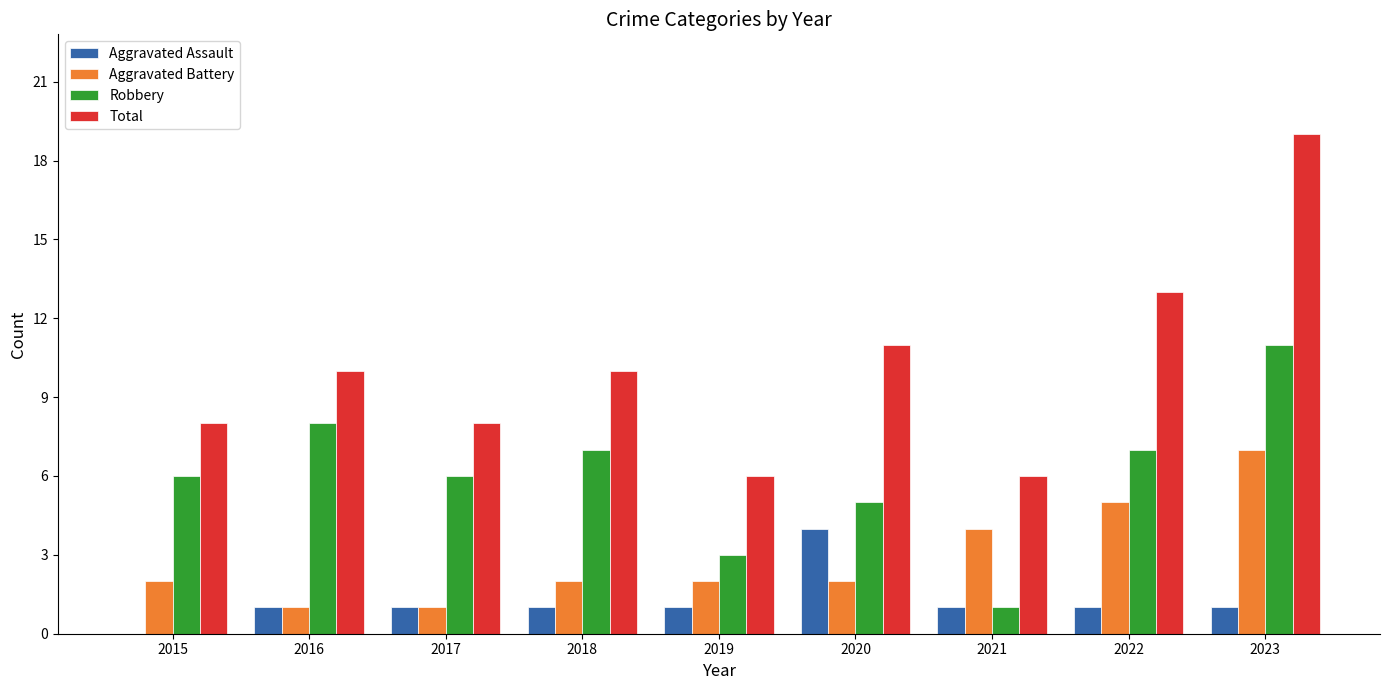

What is the spread (max minus min) of values at 2021?

5